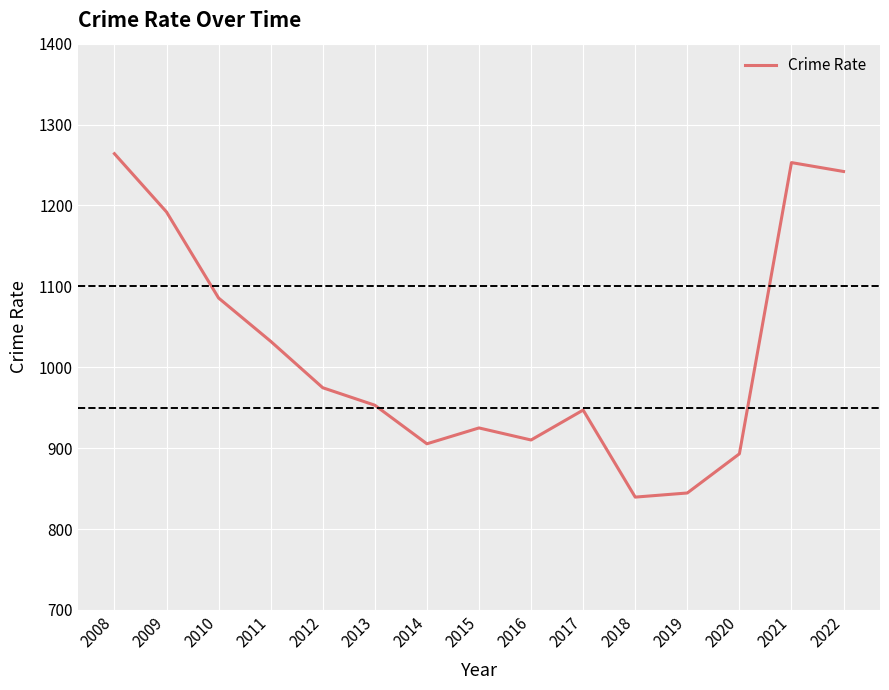

Reading right to left, extract all data points from this chart.

1242.0	1253.0	893.0	844.6	839.5	947.1	910.1	925.0	905.4	953.1	974.7	1032.1	1085.6	1192.0	1264.0